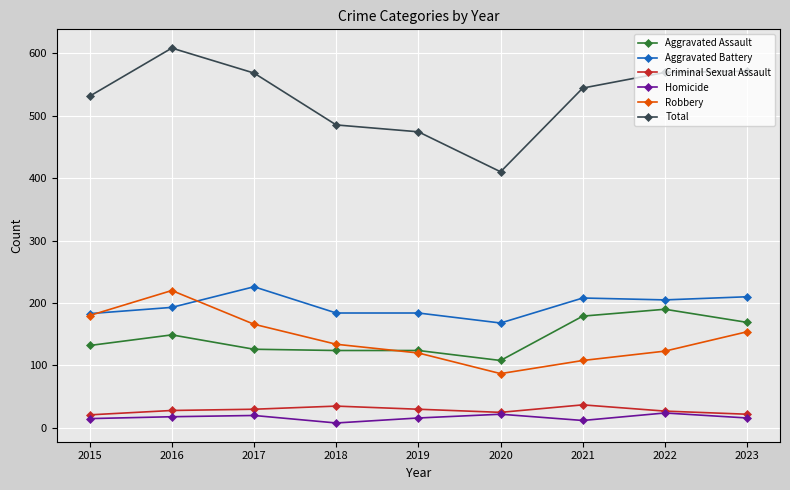

Which series has the largest total across all categories?

Total